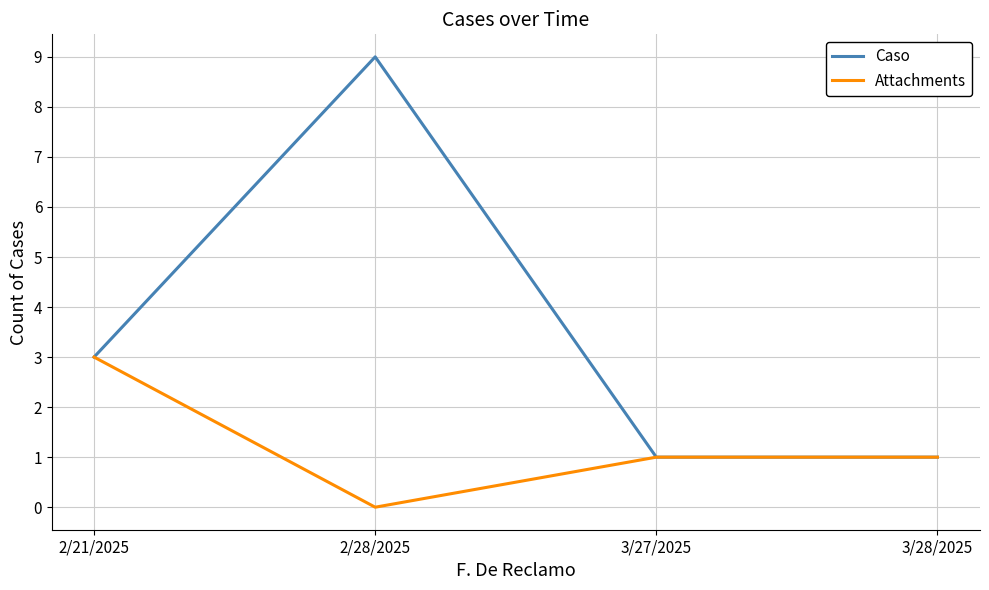

Which series has the largest total across all categories?

Caso